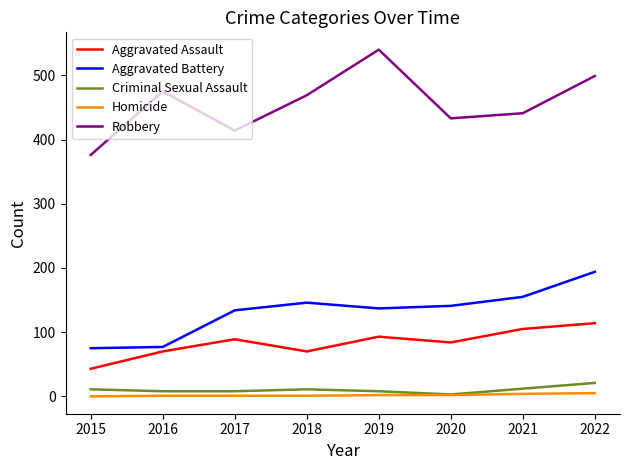

How many categories are shown in the chart?

8